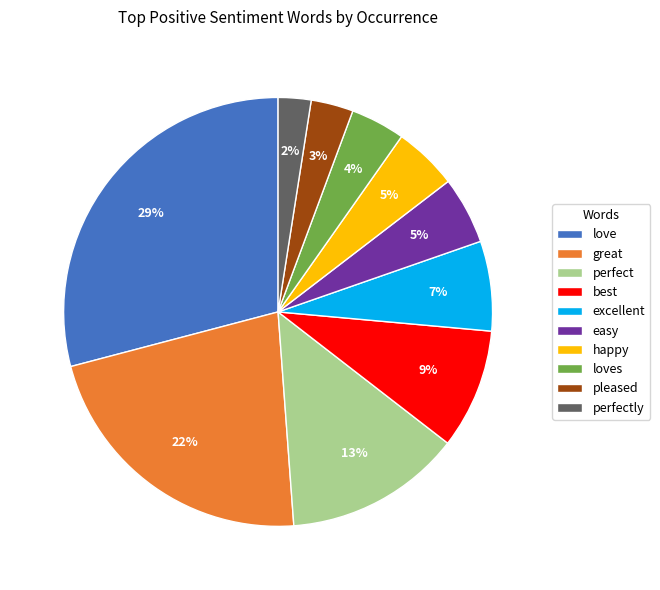

How many segments does this pie chart have?

10